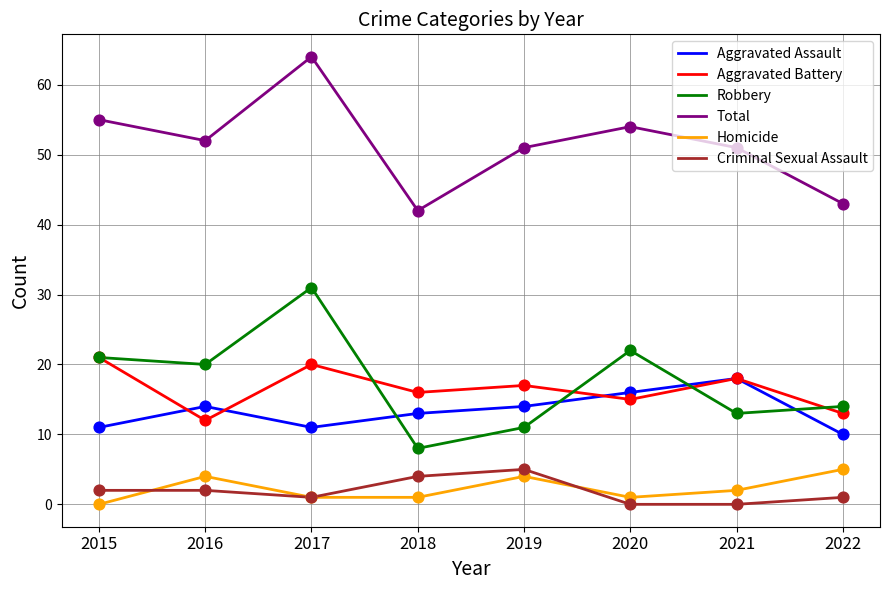

Which series has the largest total across all categories?

Total